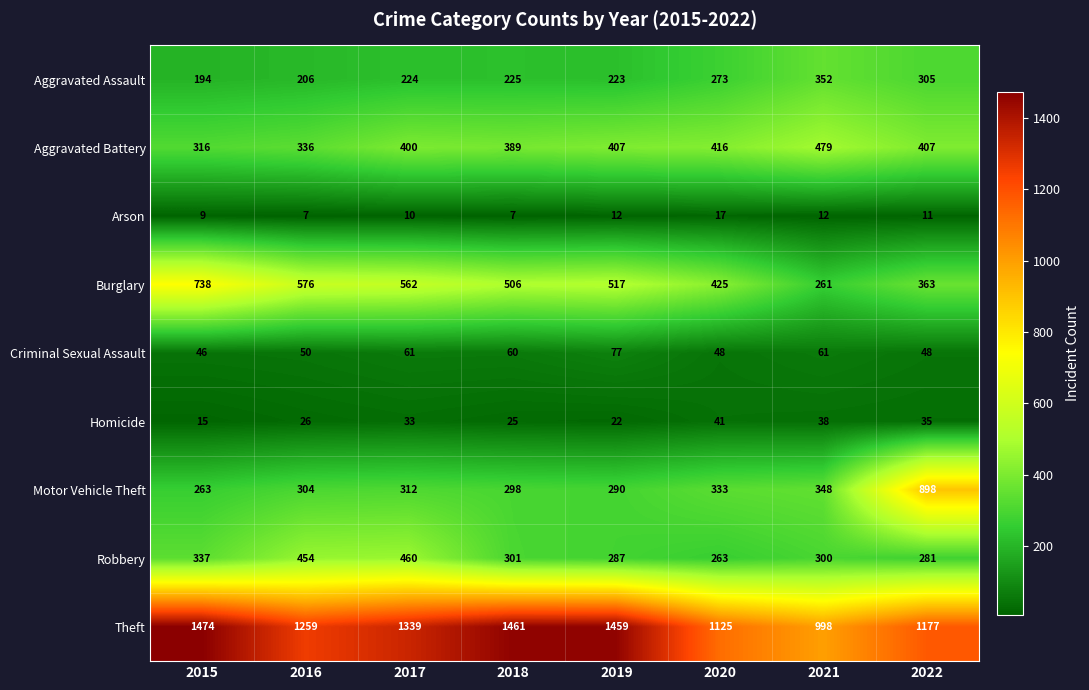

Which series has the largest total across all categories?

Theft